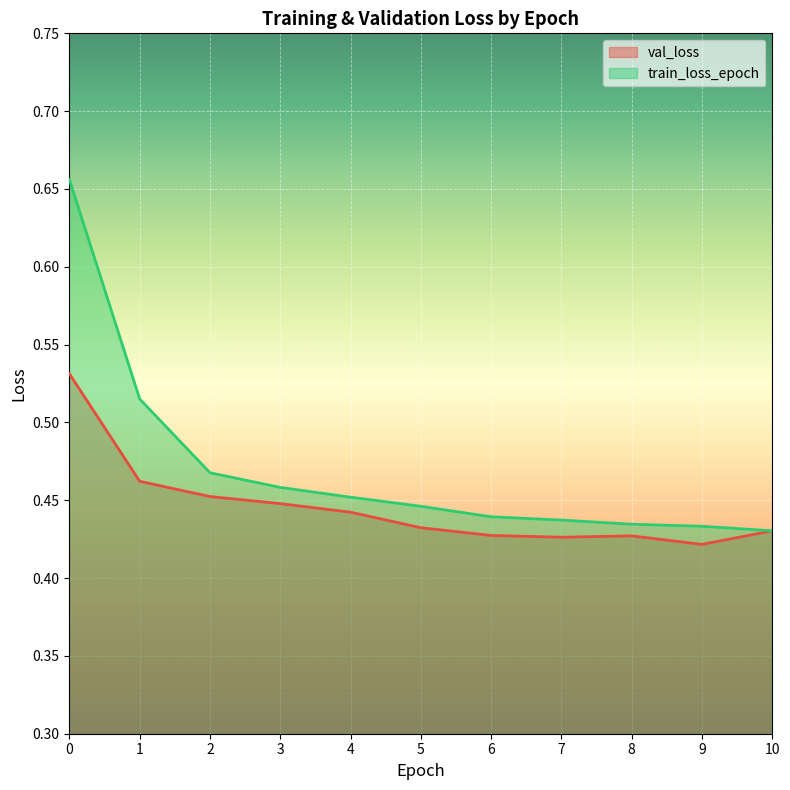

What is the difference between the maximum and second lowest values in the train_loss_epoch series?

0.2